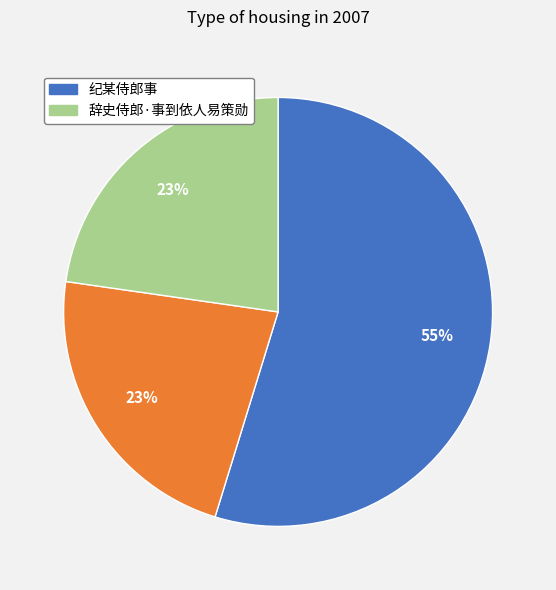

To the nearest percent, what is the difference between the largest and smallest slice percentages?

32%